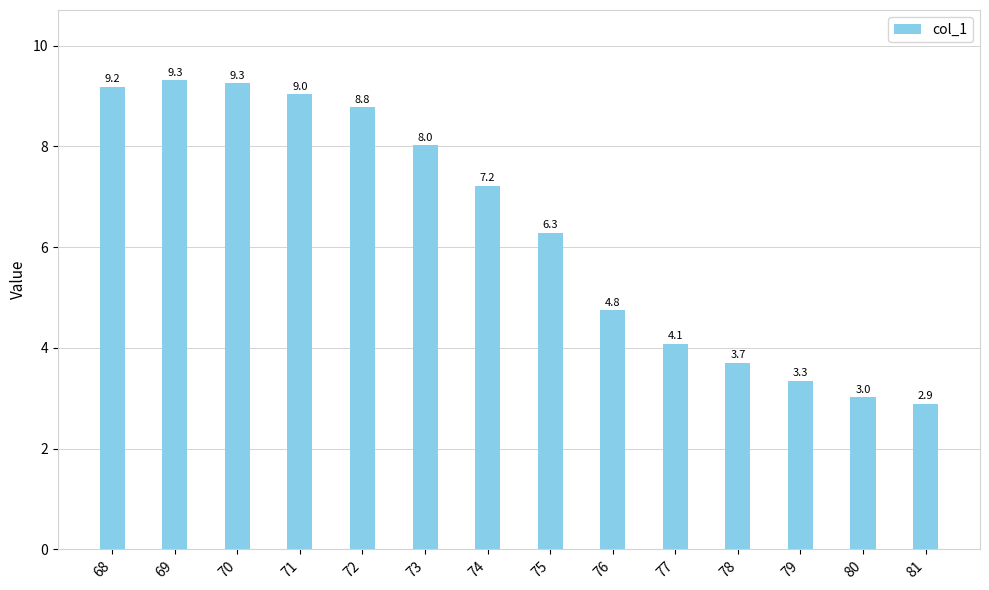

What is the value of the 9th bar from the left?

4.8